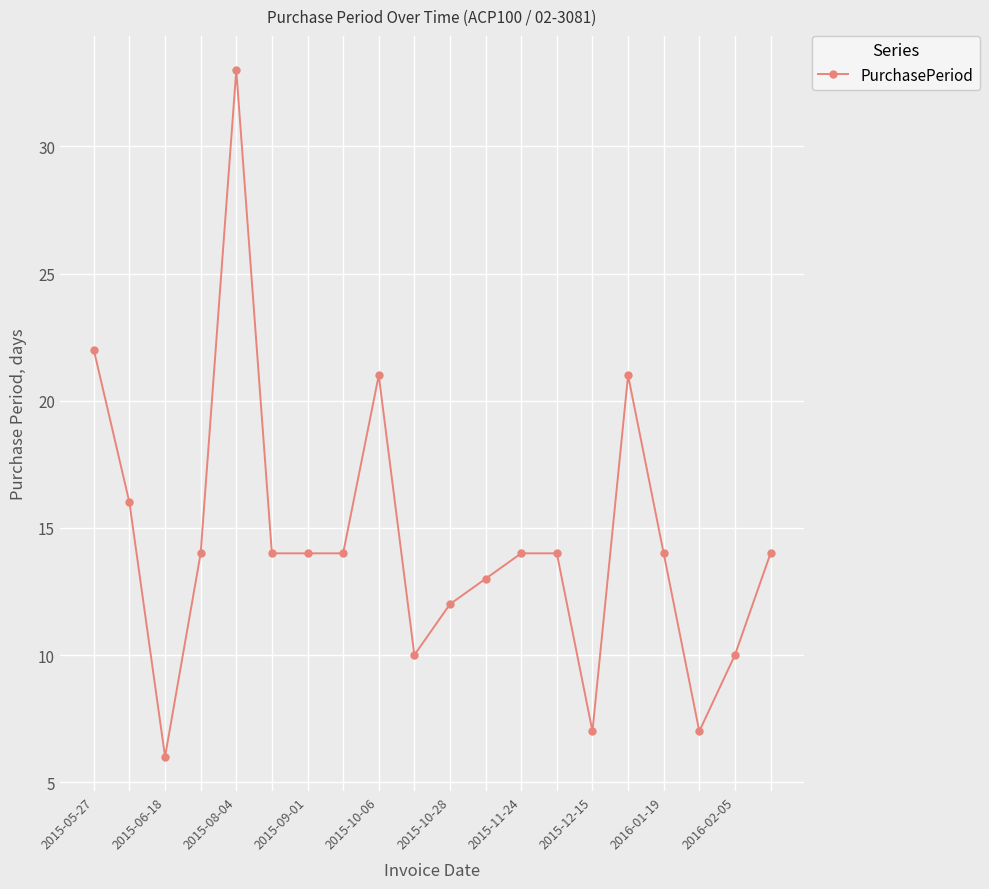

What is the maximum value shown in the chart?

33